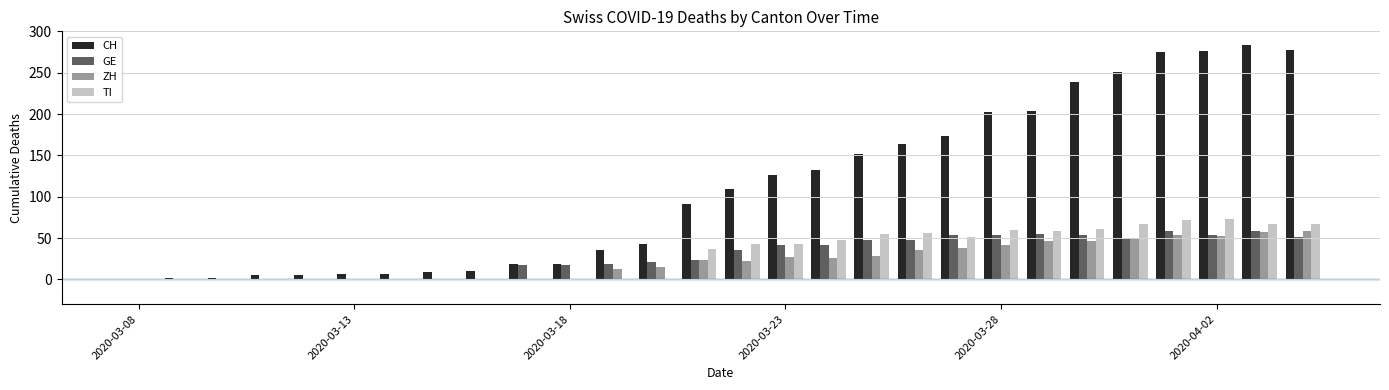

Which series has the largest total across all categories?

CH